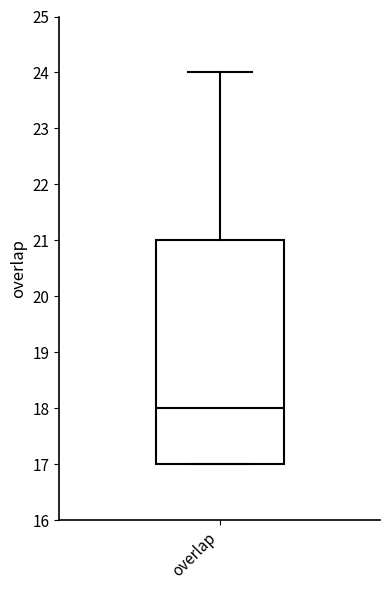

Transcribe this box plot: give where the median line is, the range the box spans, and where the two whiskers end, as read against the y-axis. The values are not printed on the chart, so give them approximately, as read against the axis.

median 18, box 17 to 21, whiskers 17 to 24